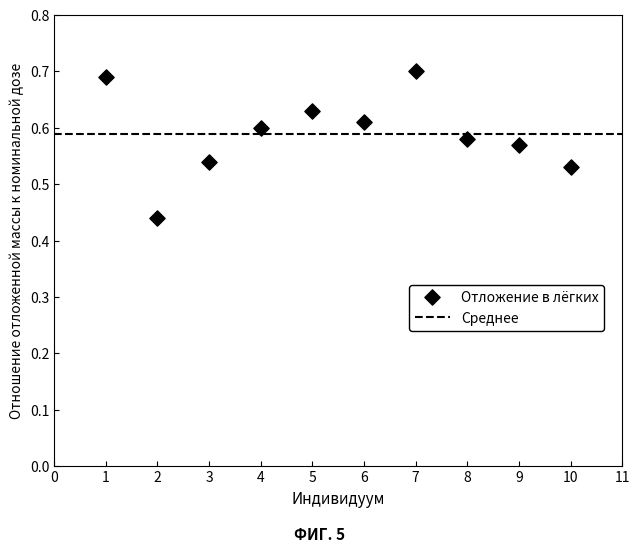

What is the average X value?

5.5